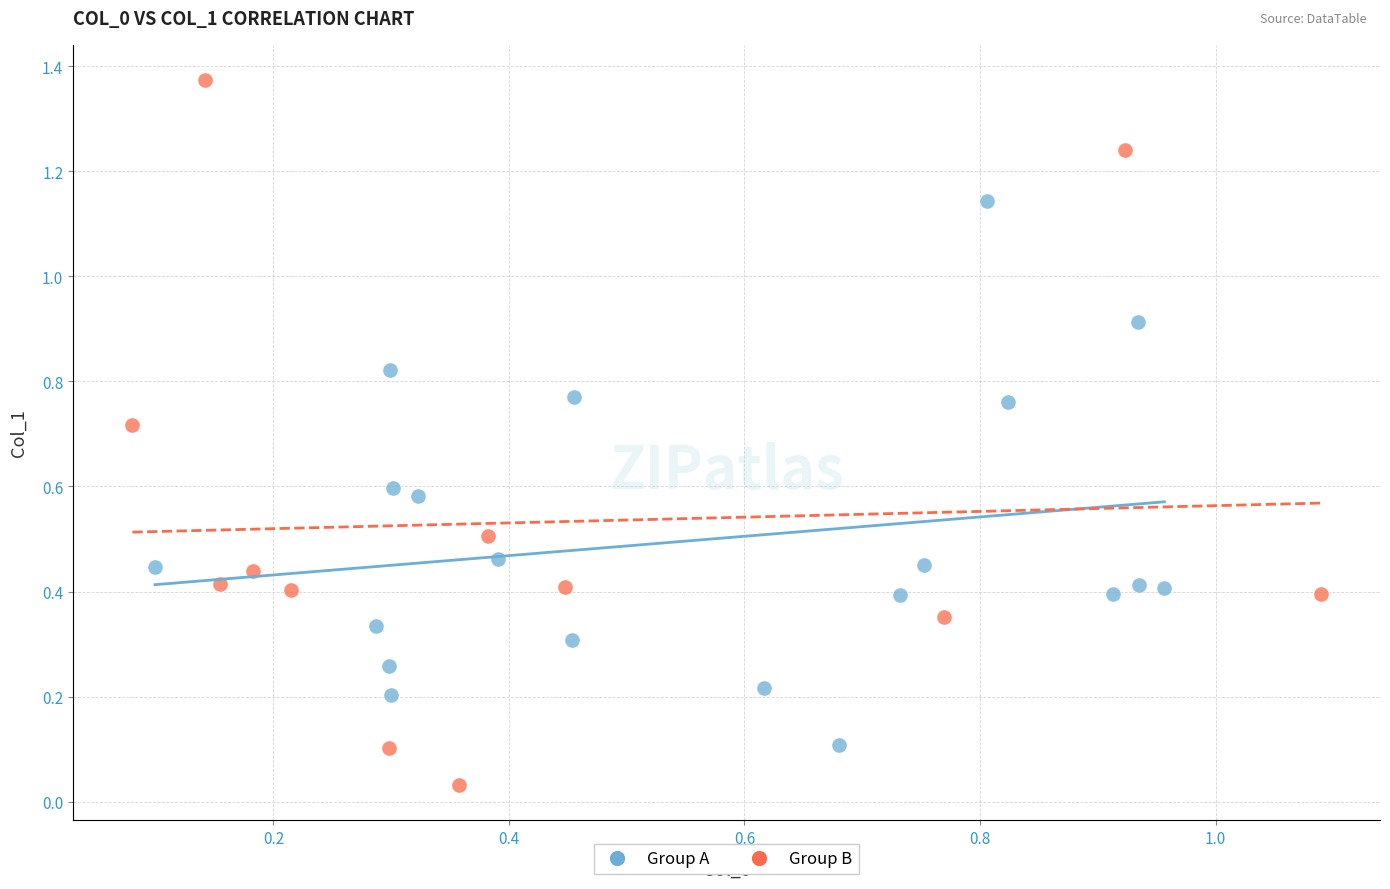

Which series contains the lowest Y value?

Group B